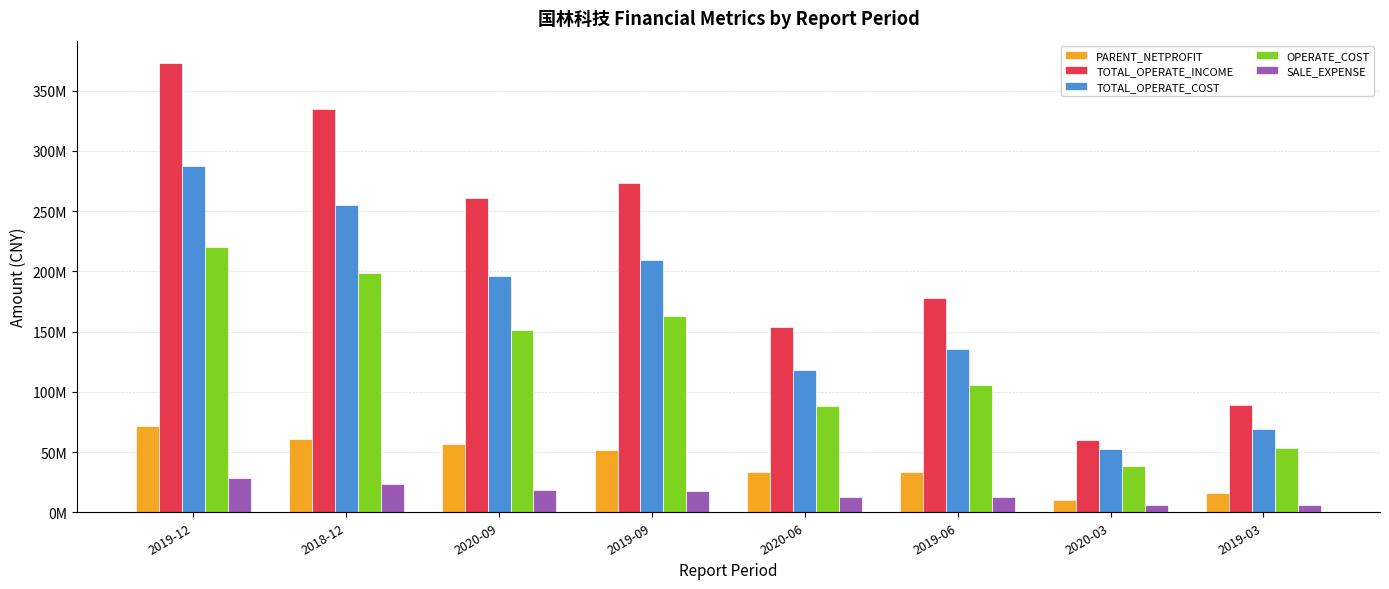

Are the bars horizontal?

No